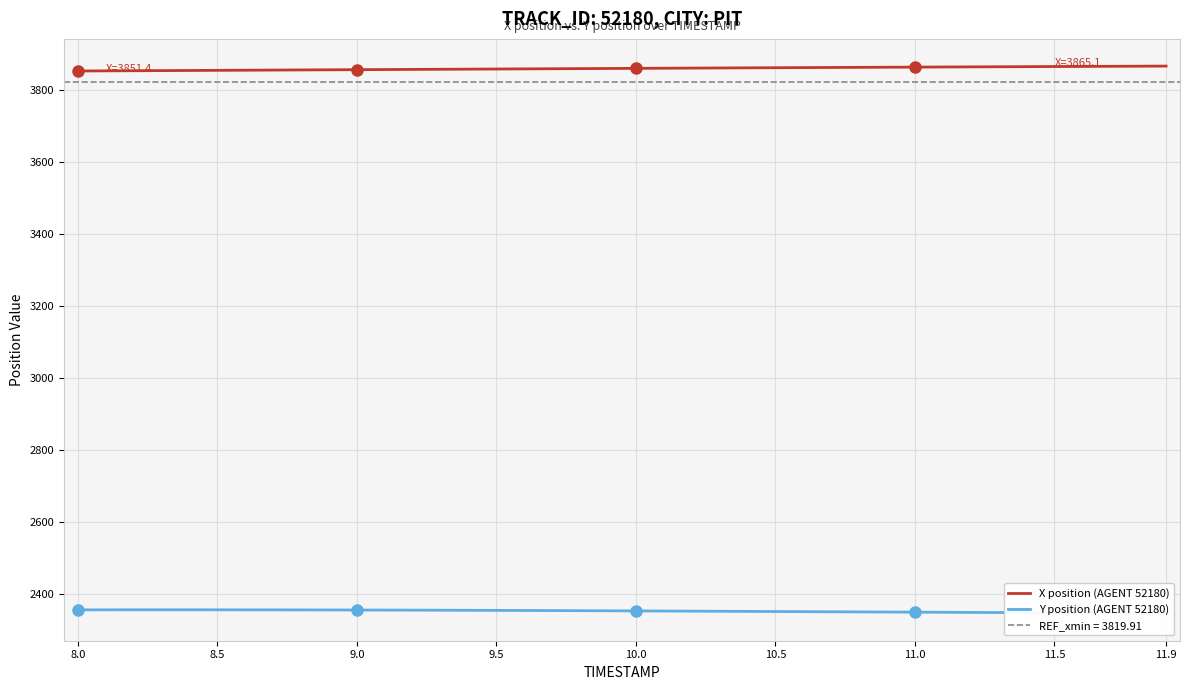

What is the lowest value of the X position (AGENT 52180) series?

3851.4